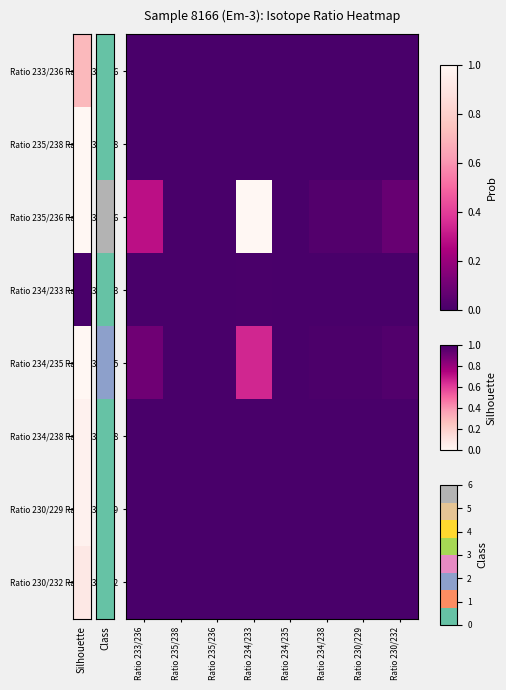

At how many categories does at least one series exceed 0?

7